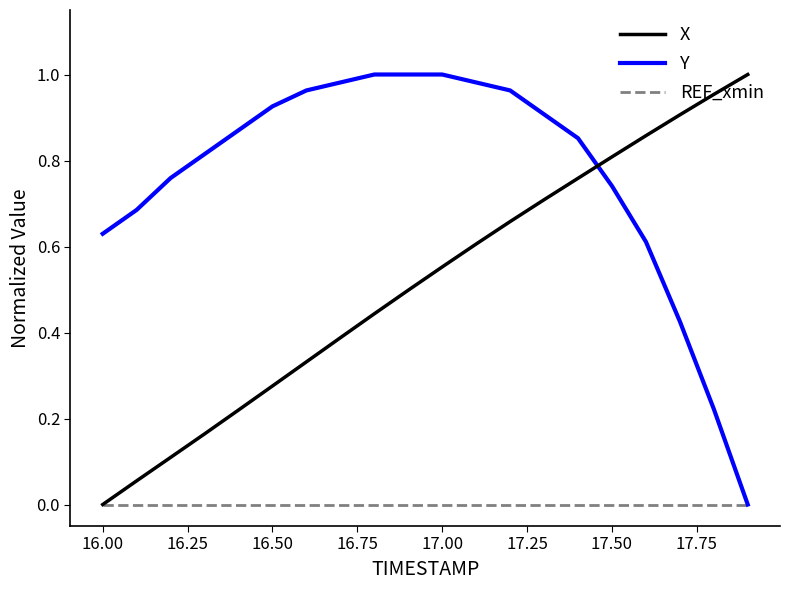

True or false: X and Y cross at least once.

True